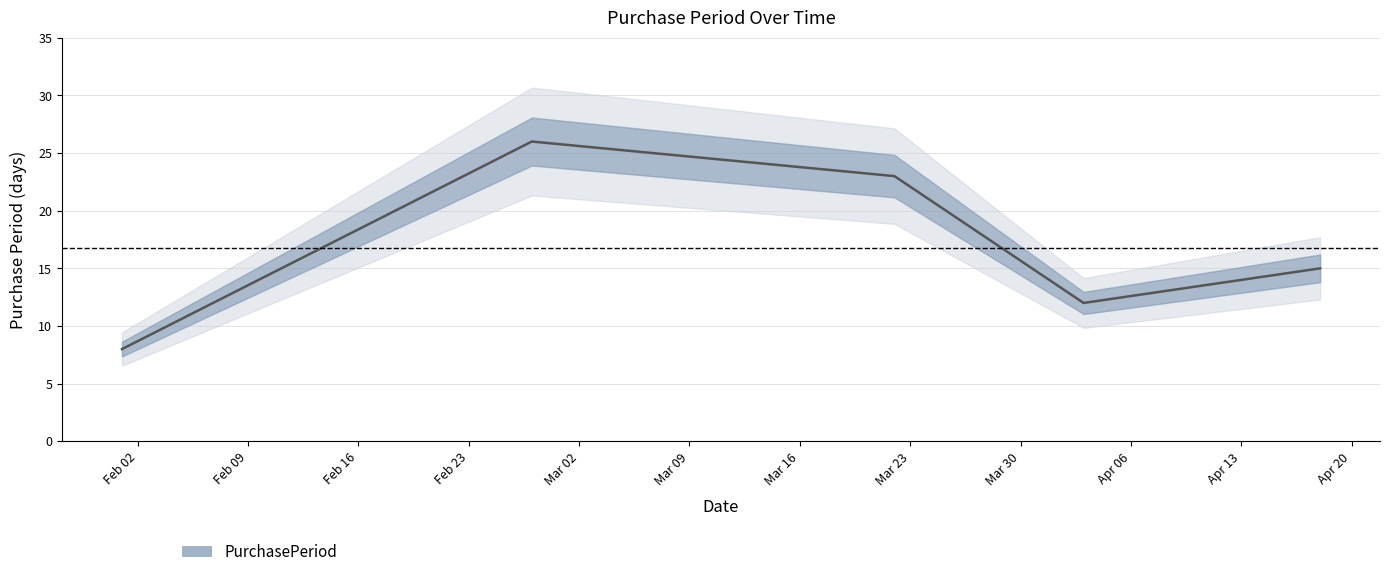

What is the change in value from 2017-02-01 to 2017-02-27?

+18